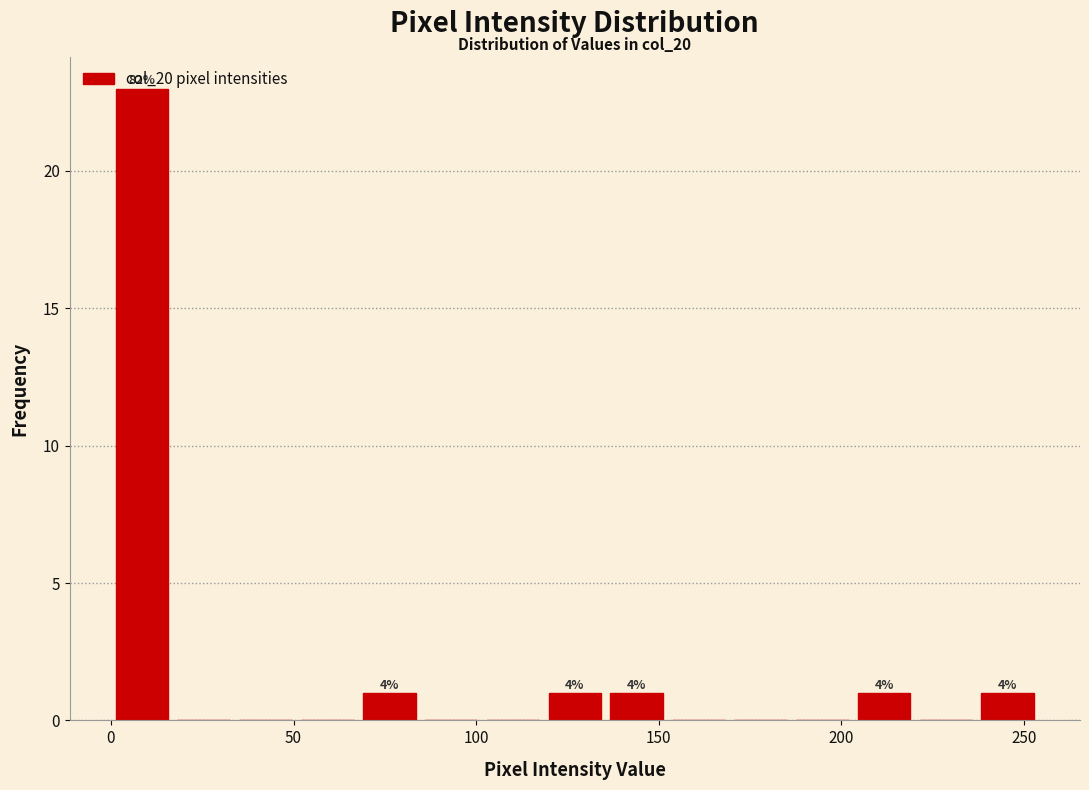

Read against the x-axis, roughly where is the centre of the tallest bar?

10